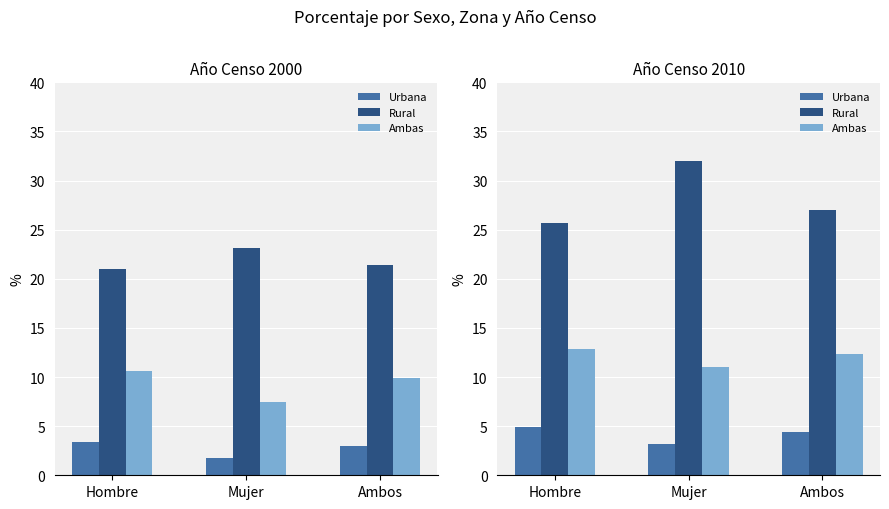

Rank the series by their average value, from lowest to highest.

Urbana, Ambas, Rural